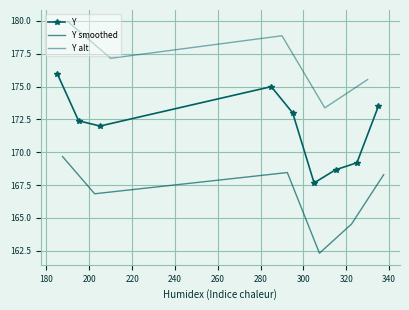

What is the label of the 30th point from the left?

185